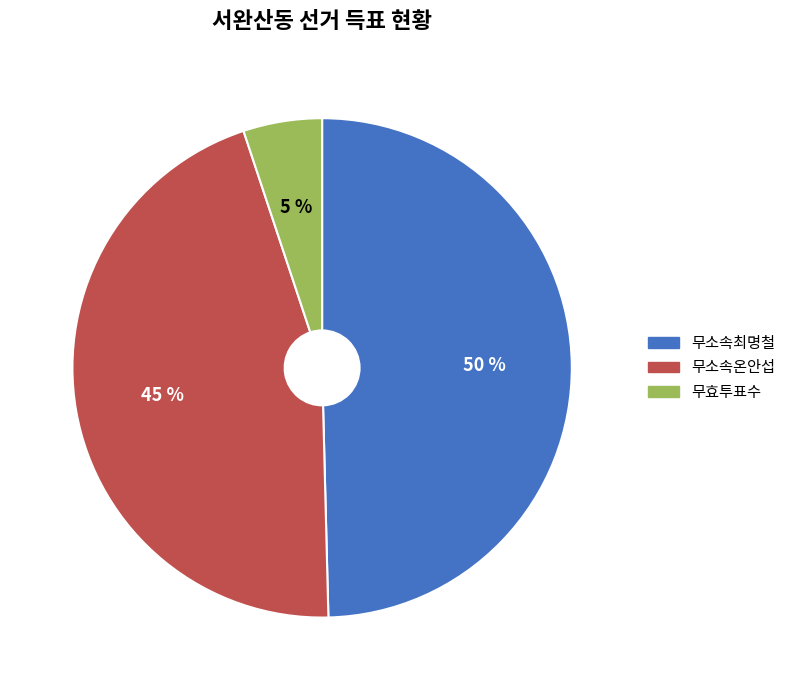

Between 무효투표수 and 무소속최명철, which is larger?

무소속최명철